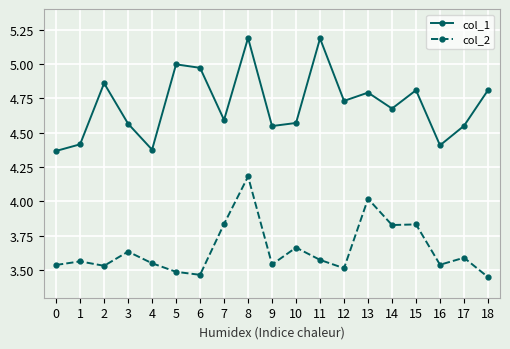

What are all the series names shown in the legend?

col_1, col_2